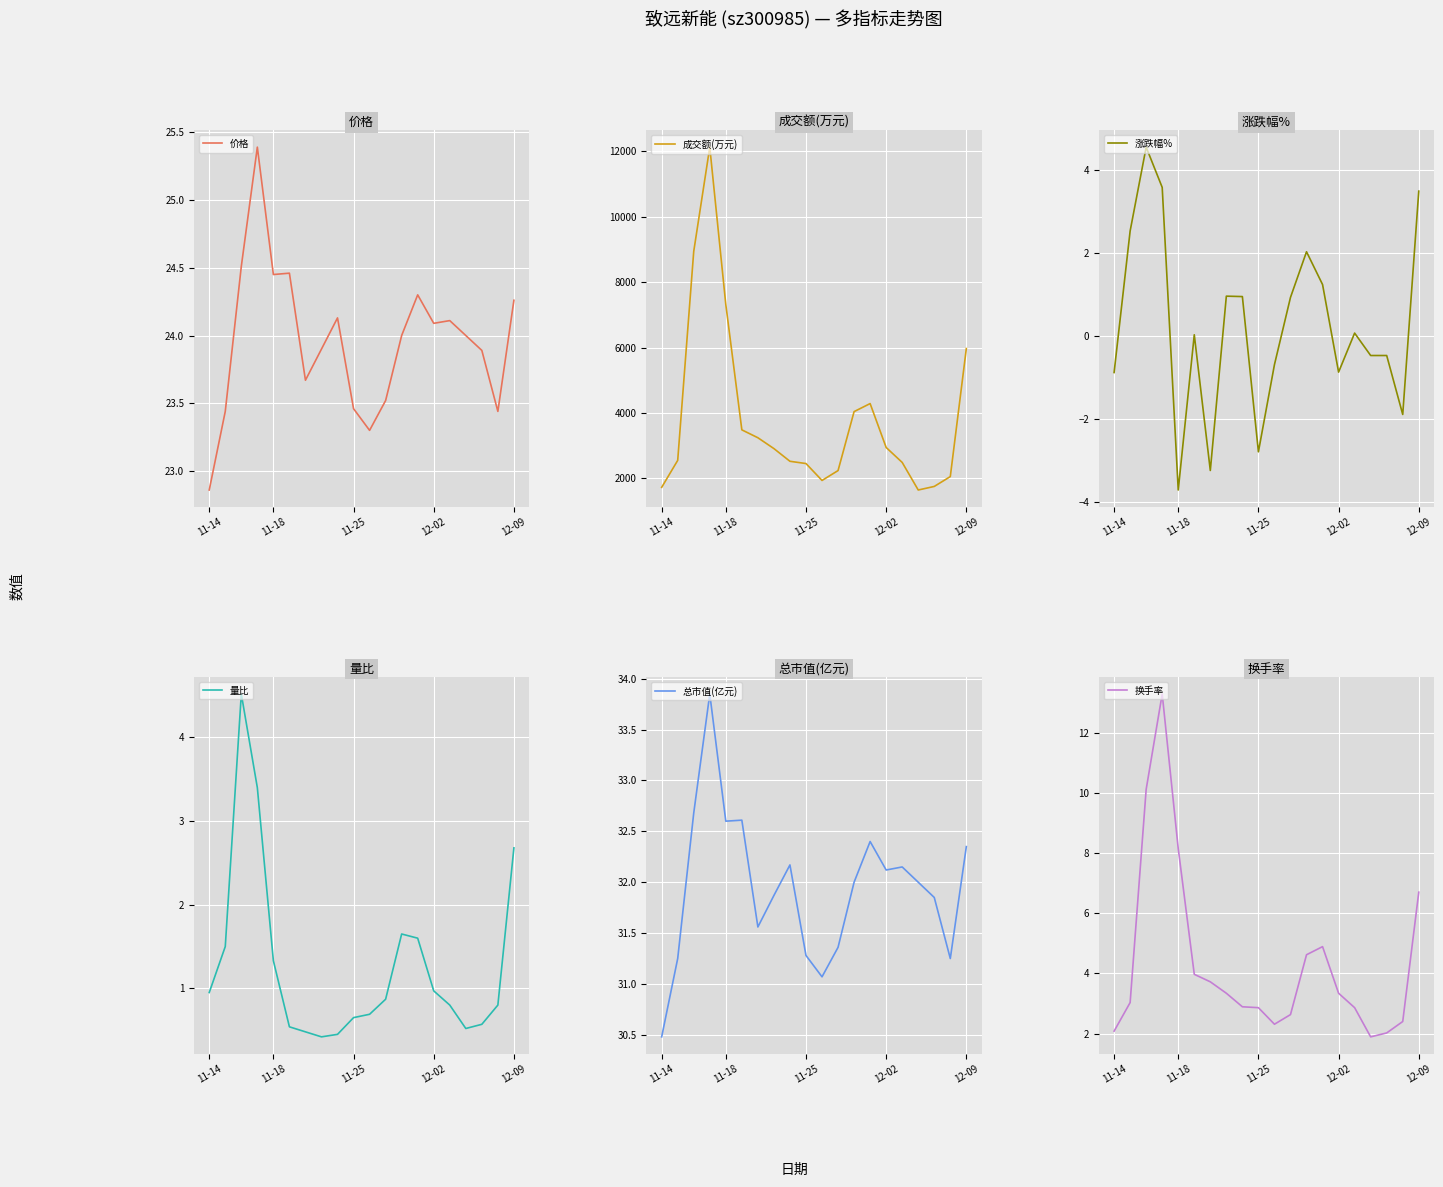

Is the value of 总市值(亿元) at 10 greater than the value of 量比 at 11-14?

Yes